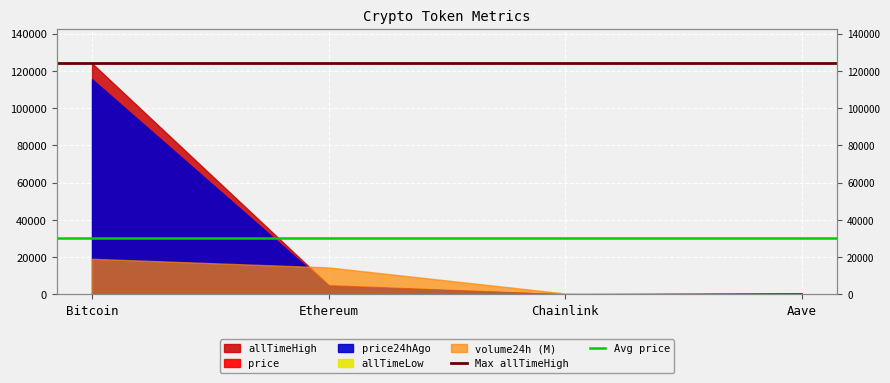

Which has a higher value, Bitcoin or Ethereum?

Bitcoin